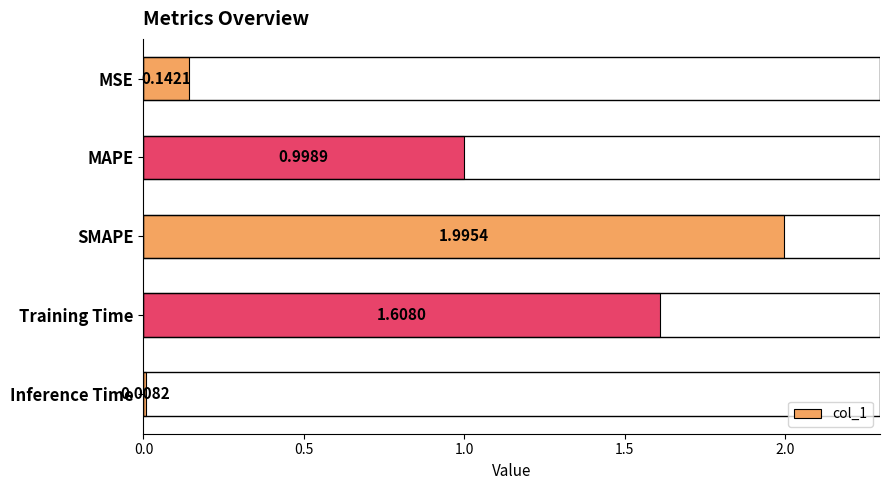

What is the change in value from Training Time to Inference Time?

-1.6